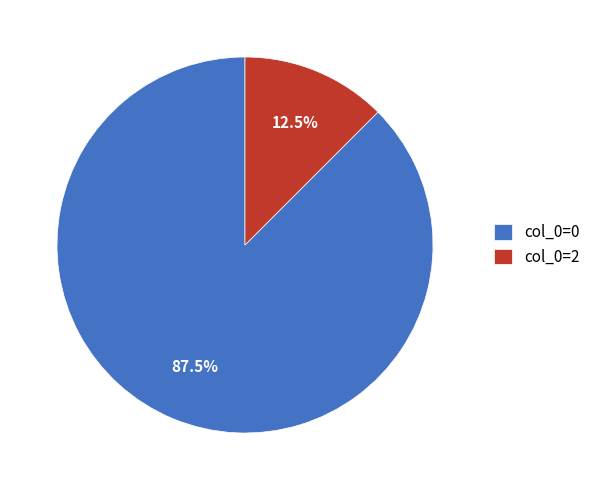

Is col_0=2 the majority of the pie?

No